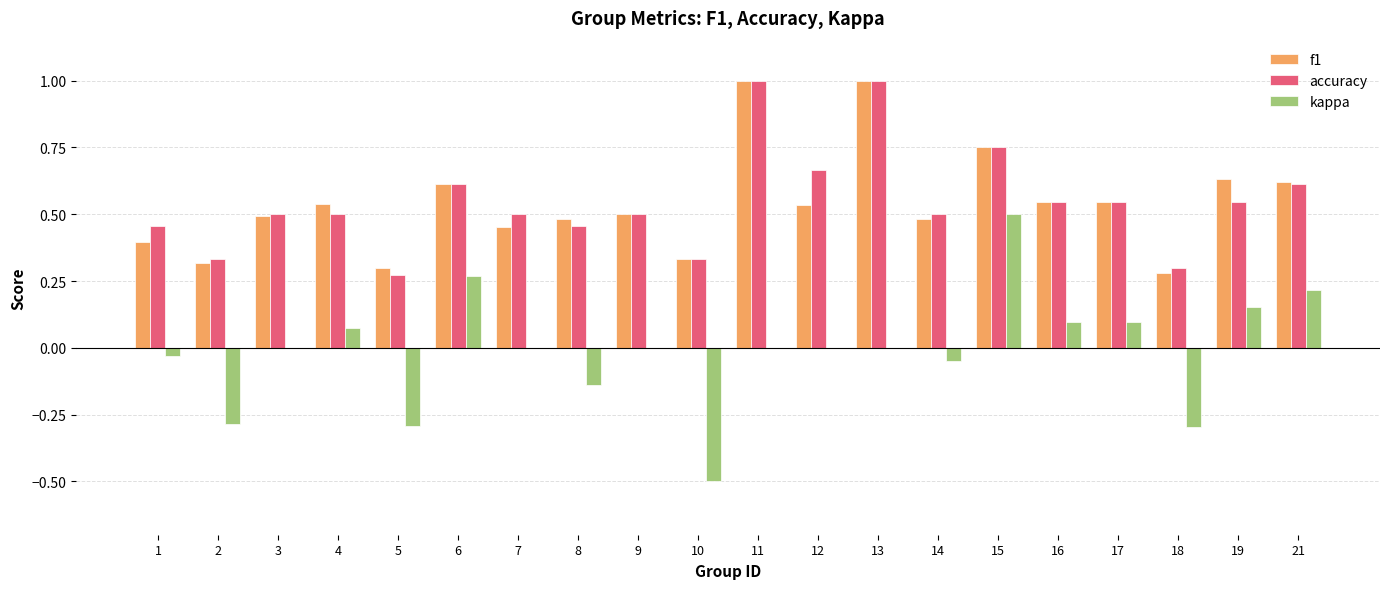

The value of kappa at 11 is 0.3. True or false?

False